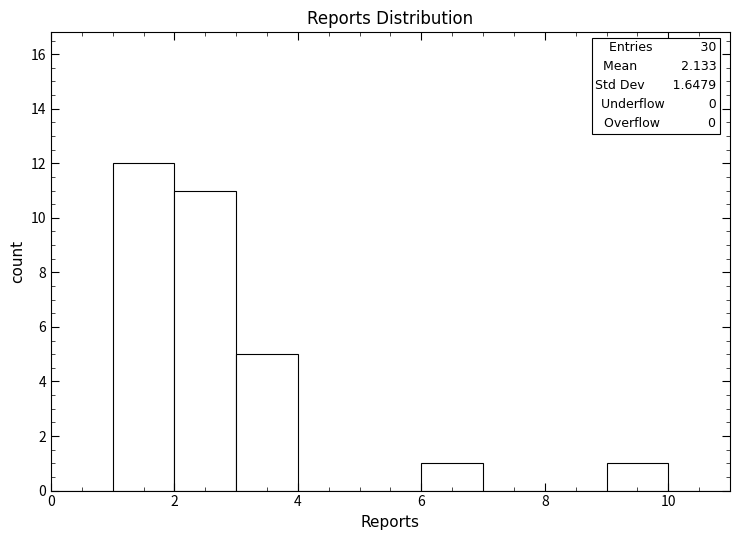

Over which range of the x-axis is the bar tallest?

1 to 2